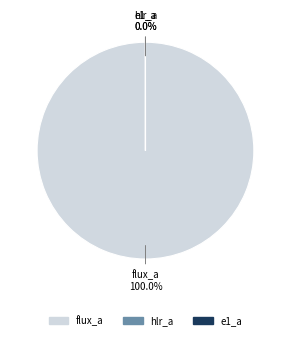

What is the change in value from flux_a to e1_a?

-444.9